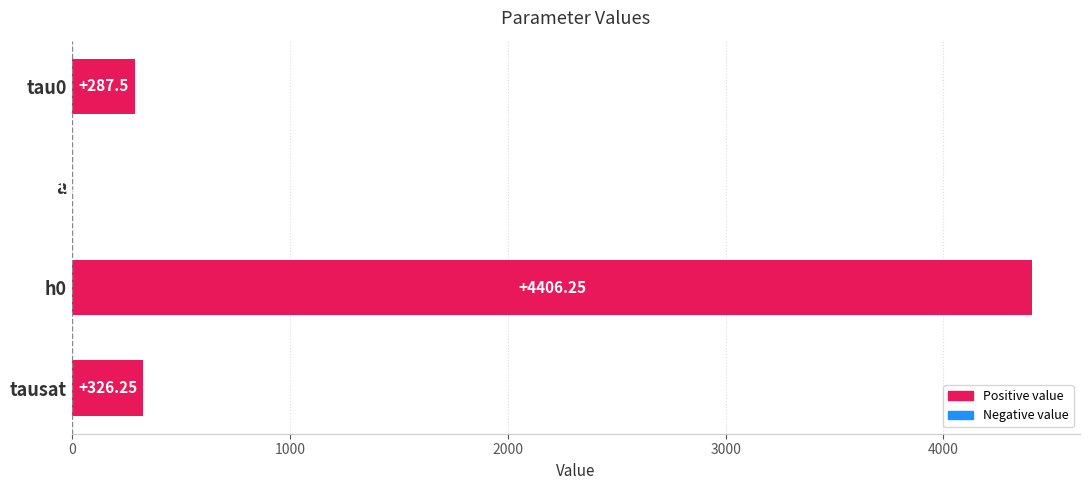

What is the sum of the values at tau0 and h0?

4693.8